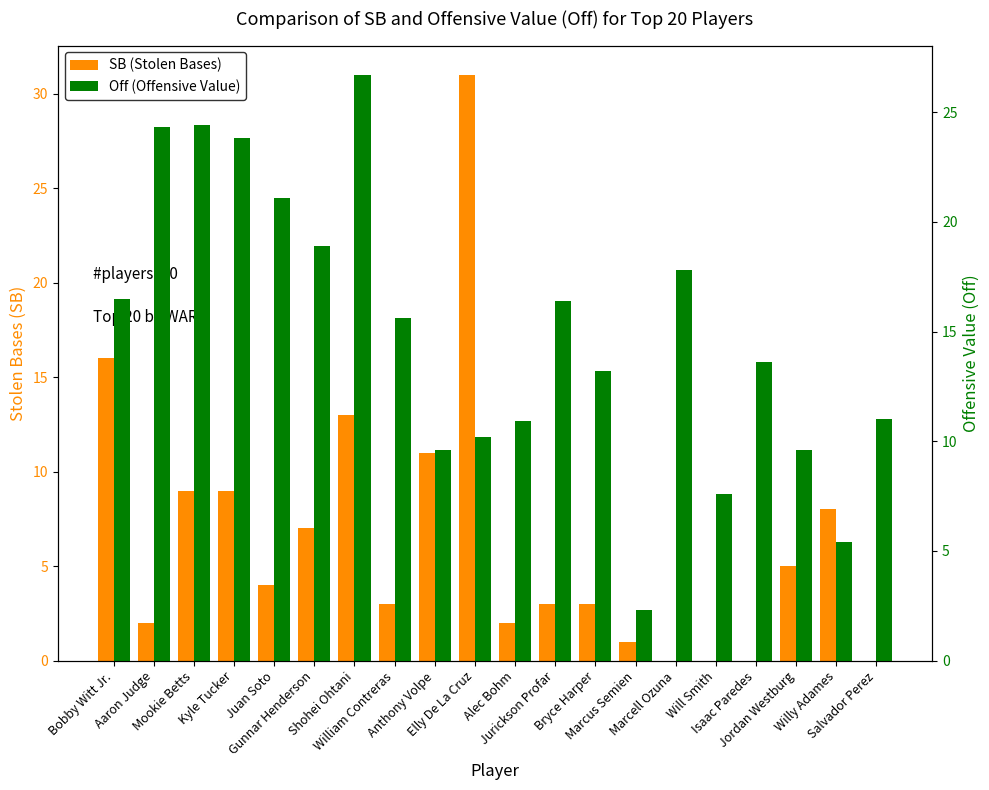

Rank the series by their maximum value, from highest to lowest.

SB (Stolen Bases), Off (Offensive Value)